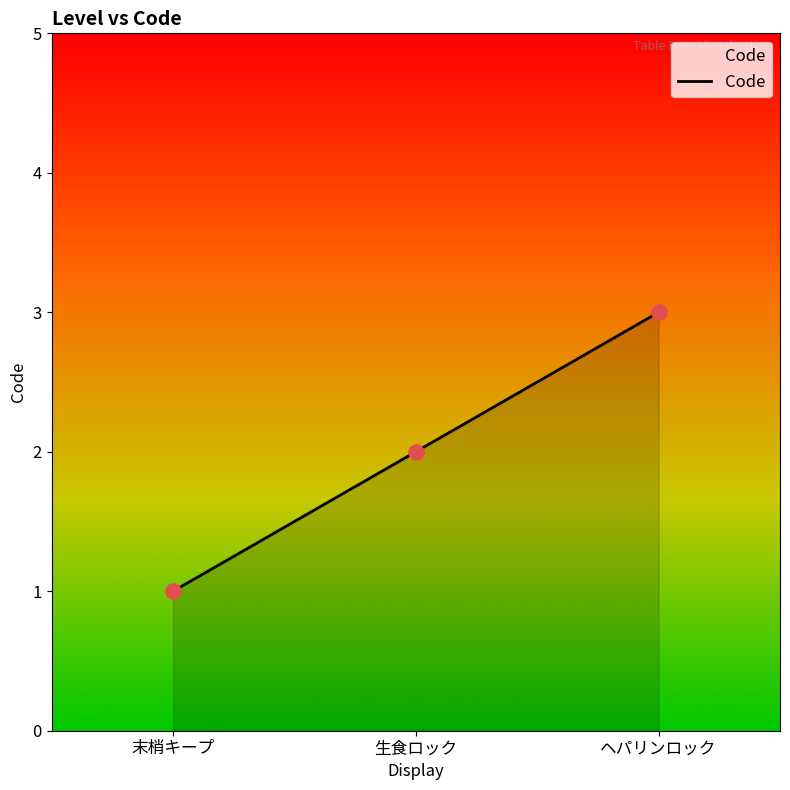

Approximately how many times larger is the value at ヘパリンロック compared to 末梢キープ?

3.0